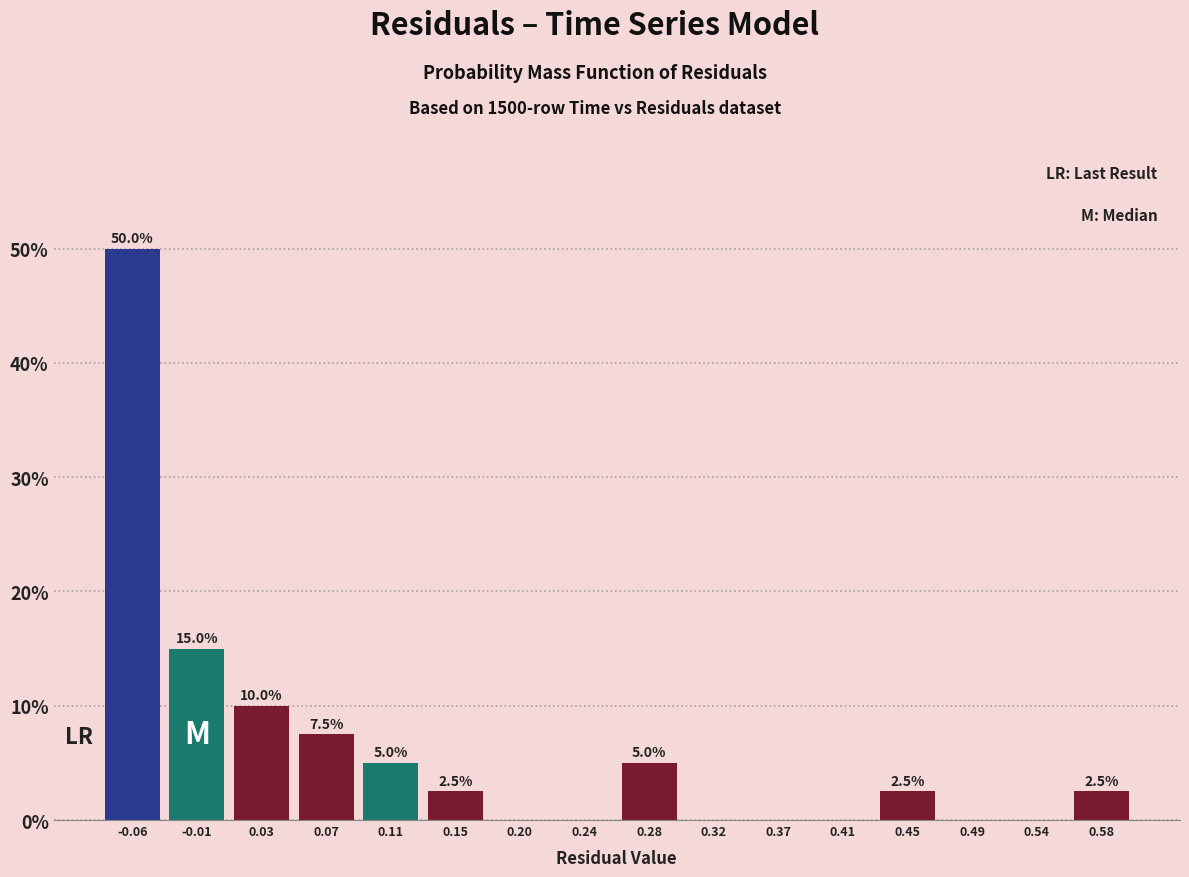

Which range on the x-axis has the tallest bar?

-0.080 to -0.035